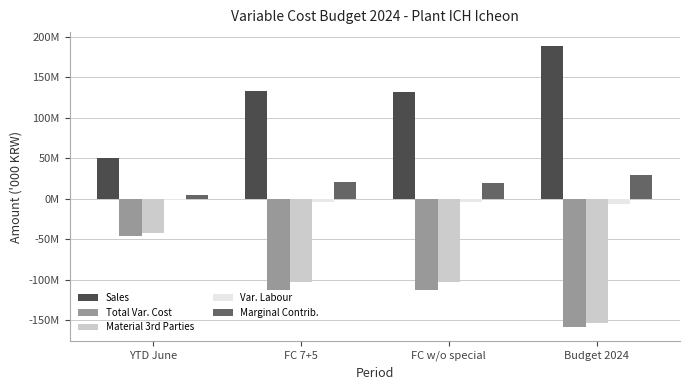

Reading right to left, list all the values displayed in this chart.

Sales: Budget 2024=188.3	FC w/o special=132.1	FC 7+5=133.2	YTD June=50.4
Total Var. Cost: Budget 2024=-158.7	FC w/o special=-112.7	FC 7+5=-112.8	YTD June=-45.6
Material 3rd Parties: Budget 2024=-153.7	FC w/o special=-103.4	FC 7+5=-103.4	YTD June=-42.3
Var. Labour: Budget 2024=-6.3	FC w/o special=-3.6	FC 7+5=-3.6	YTD June=-1.5
Marginal Contrib.: Budget 2024=29.6	FC w/o special=19.4	FC 7+5=20.4	YTD June=4.8